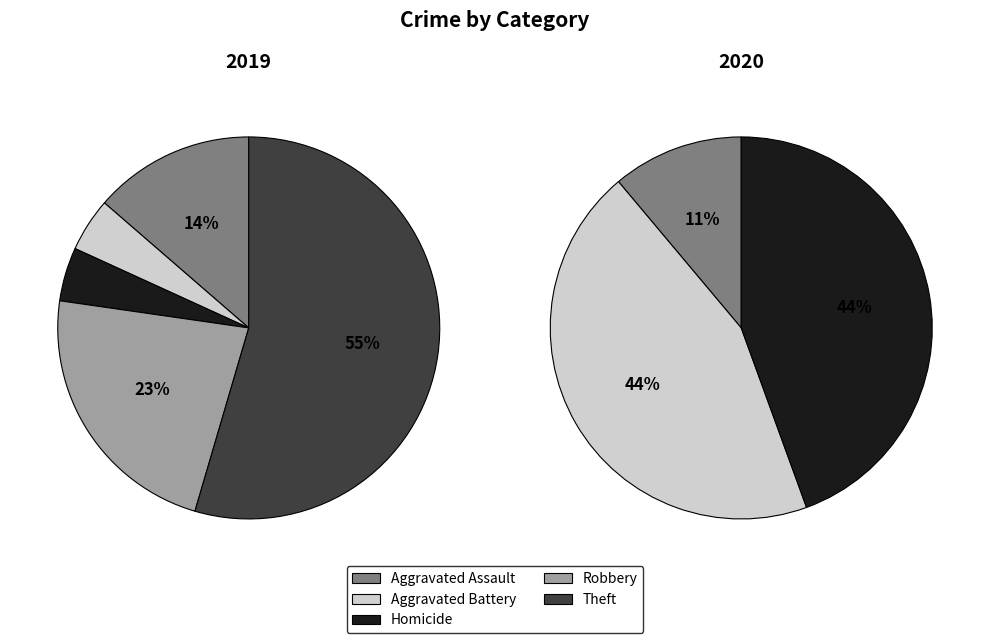

Is it true that Theft is 33% of the pie?

False